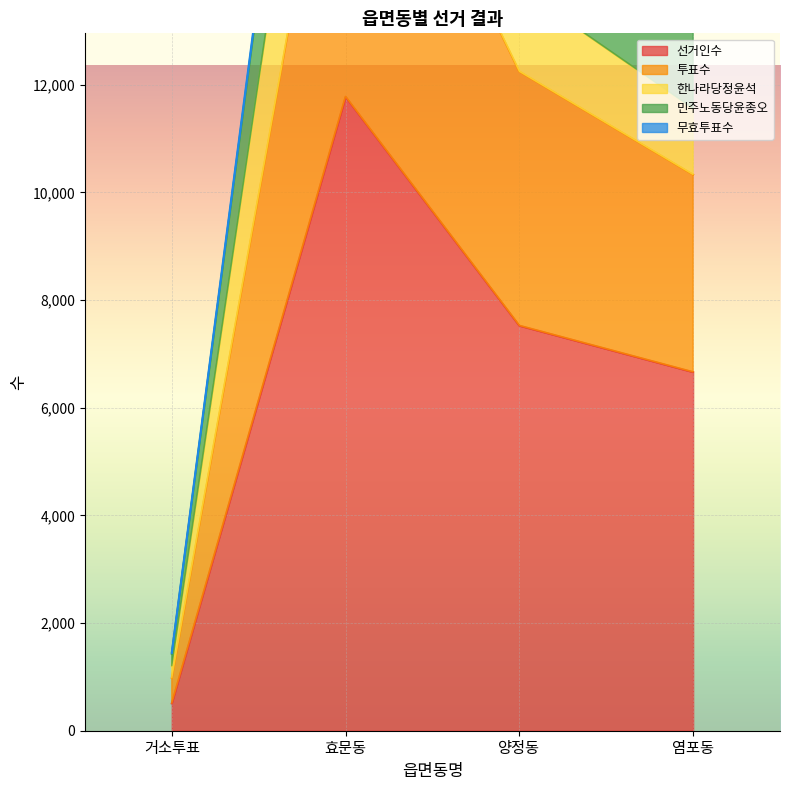

What is the difference between the highest and lowest values at 양정동?

9358